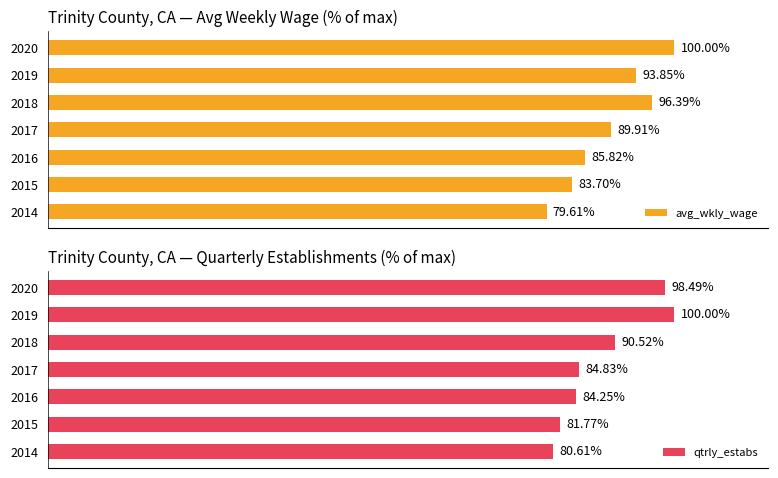

How many series are shown in this chart?

2